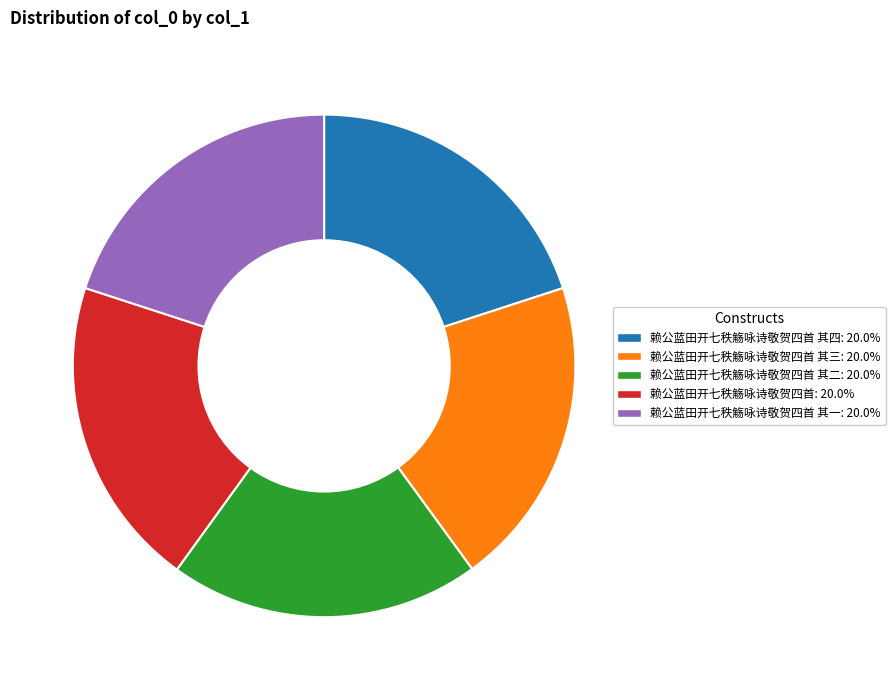

Is there a majority slice in this chart?

No